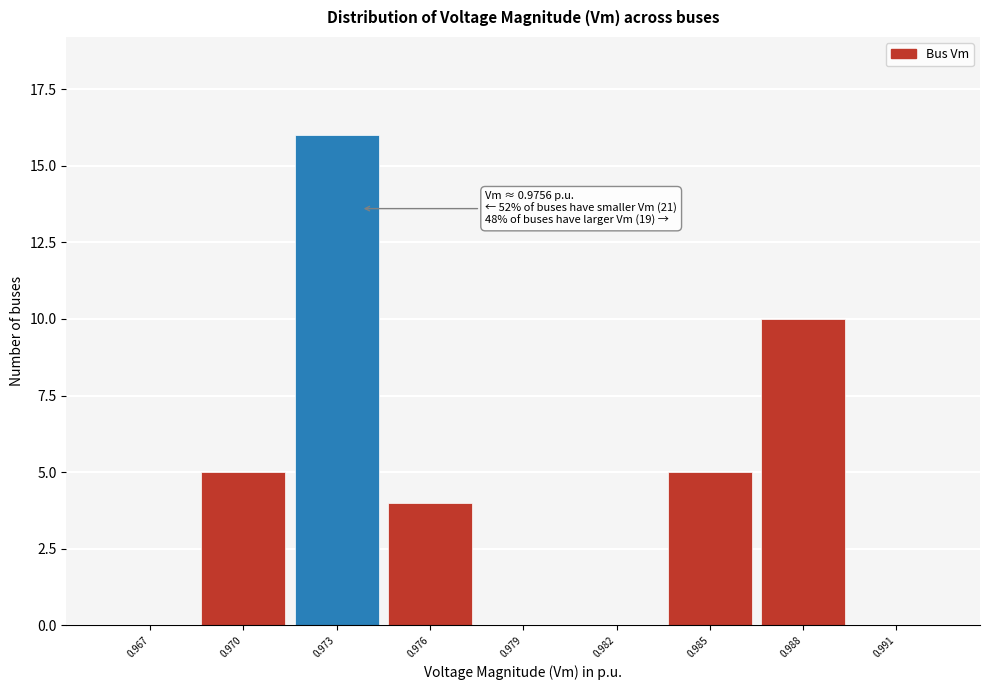

Reading left to right, extract all data points from this chart.

0.967=0	0.970=5	0.973=16	0.976=4	0.979=0	0.982=0	0.985=5	0.988=10	0.991=0